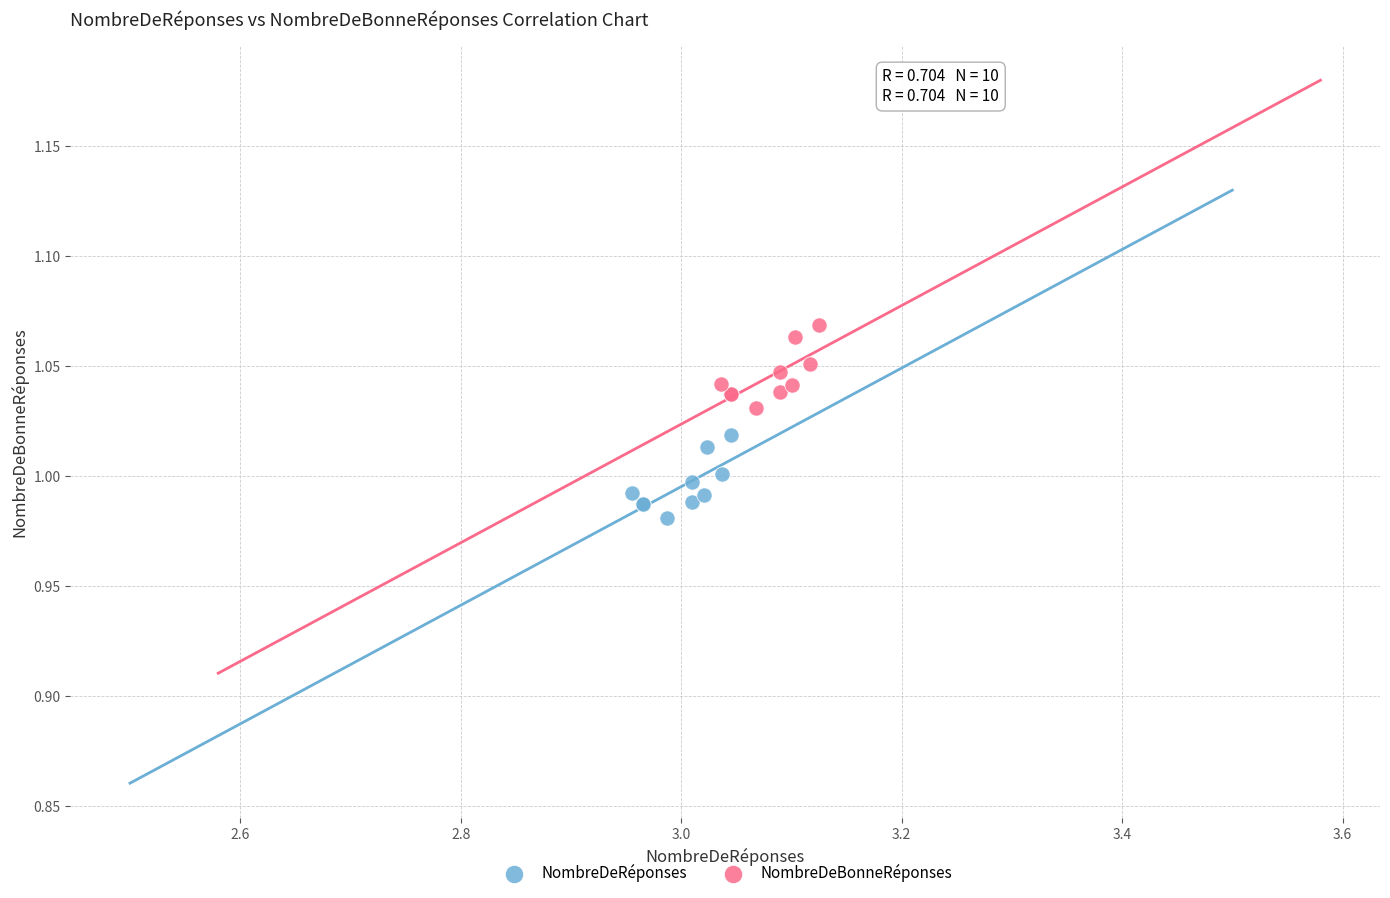

Which series contains the lowest Y value?

NombreDeRéponses